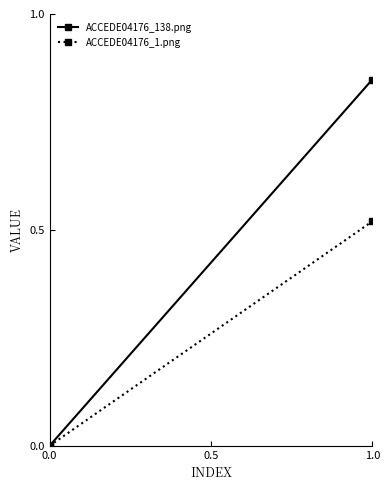

What is the average value of the ACCEDE04176_1.png series?

0.3